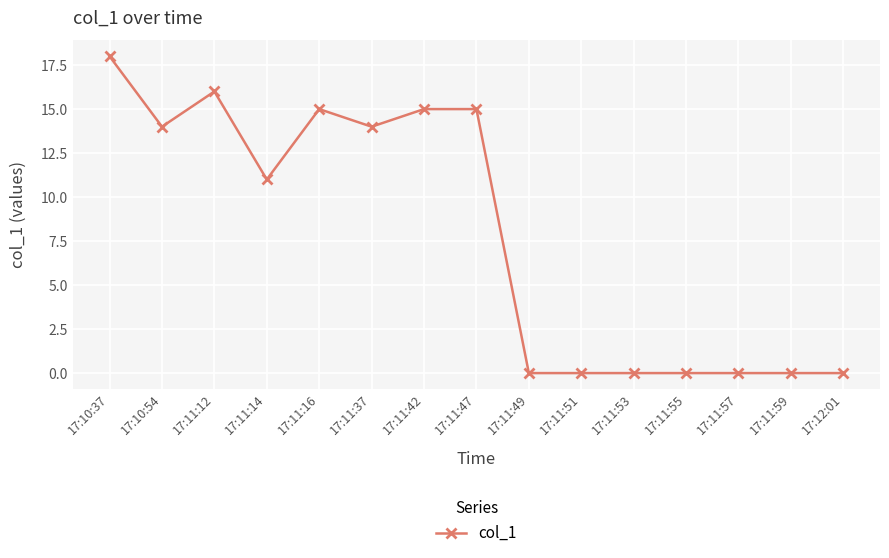

What is the ratio of the value at 17:10:54 to the value at 17:11:12?

0.9